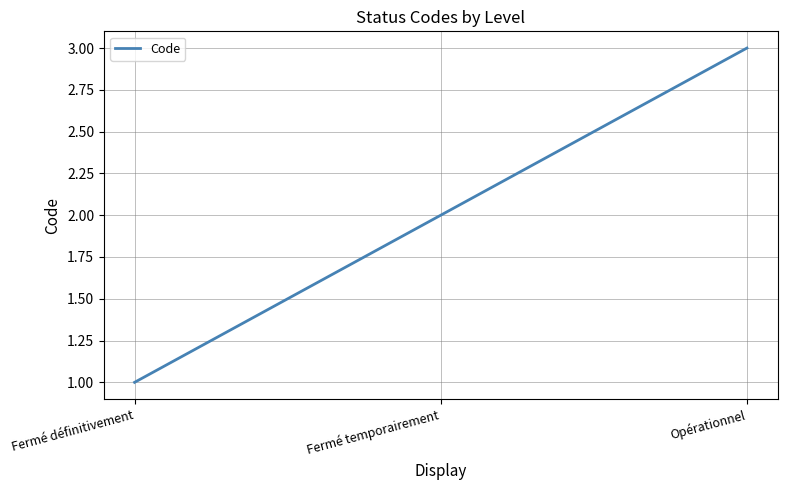

Approximately how many times larger is the value at Opérationnel compared to Fermé définitivement?

3.0